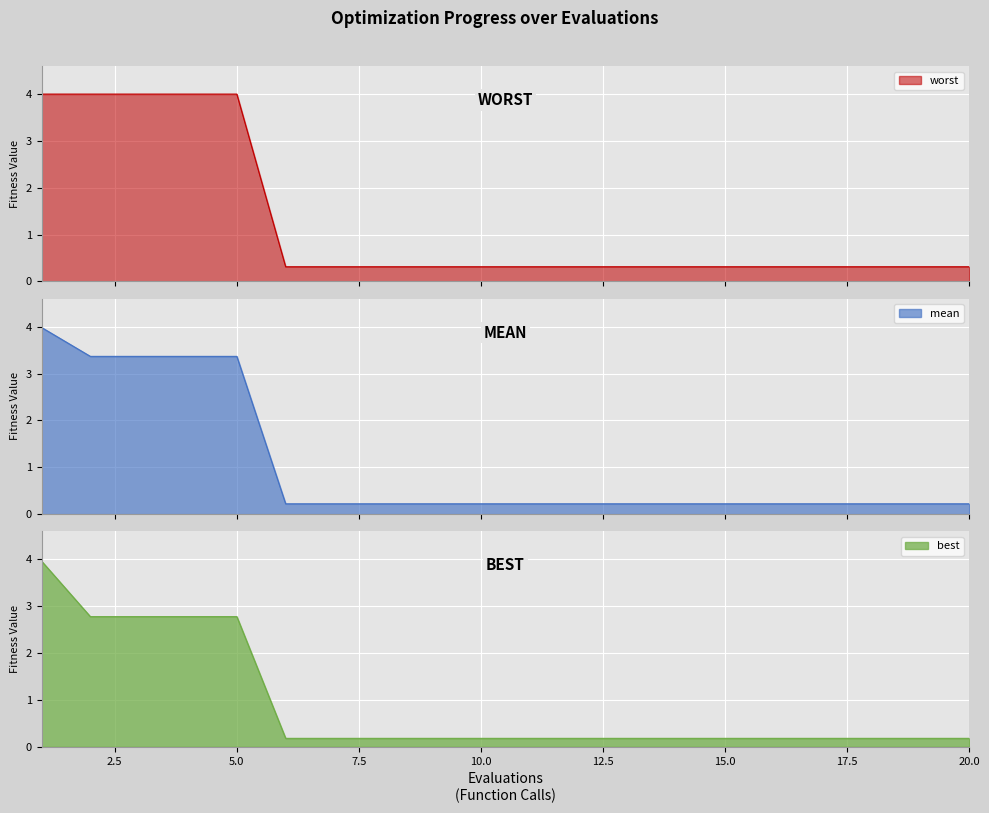

Reading left to right, list all the values displayed in this chart.

mean: 1=4.0	2=3.4	3=3.4	4=3.4	5=3.4	6=0.2	7=0.2	8=0.2	9=0.2	10=0.2	11=0.2	12=0.2	13=0.2	14=0.2	15=0.2	16=0.2	17=0.2	18=0.2	19=0.2	20=0.2
best: 1=4.0	2=2.8	3=2.8	4=2.8	5=2.8	6=0.2	7=0.2	8=0.2	9=0.2	10=0.2	11=0.2	12=0.2	13=0.2	14=0.2	15=0.2	16=0.2	17=0.2	18=0.2	19=0.2	20=0.2
worst: 1=4.0	2=4.0	3=4.0	4=4.0	5=4.0	6=0.3	7=0.3	8=0.3	9=0.3	10=0.3	11=0.3	12=0.3	13=0.3	14=0.3	15=0.3	16=0.3	17=0.3	18=0.3	19=0.3	20=0.3